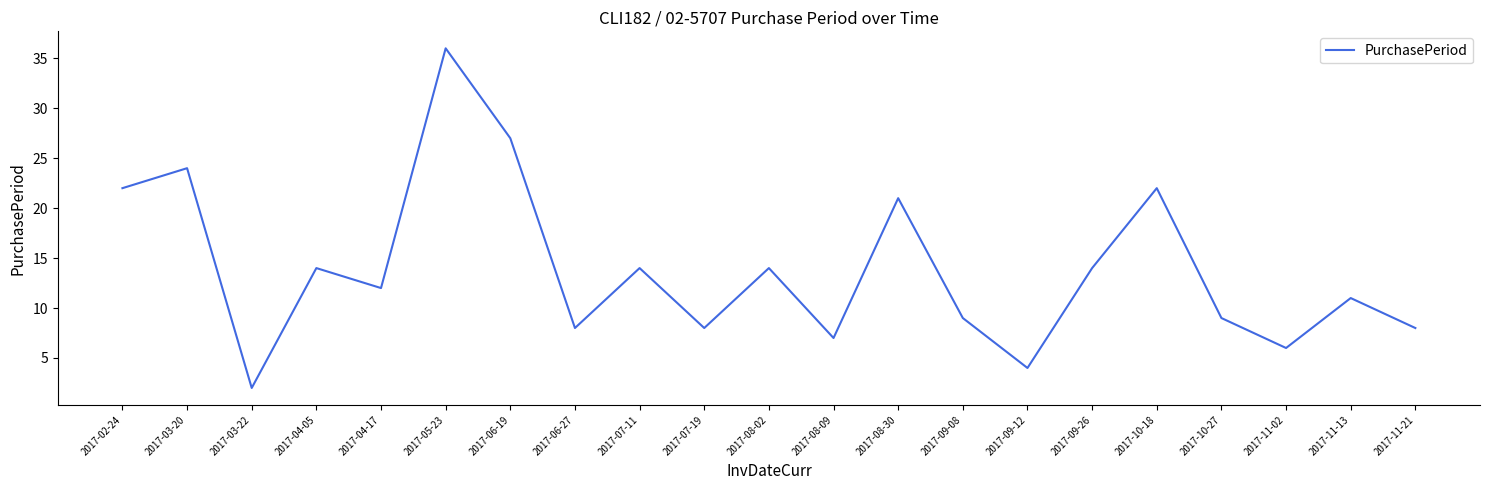

What is the change in value from 2017-09-12 to 2017-11-02?

+2